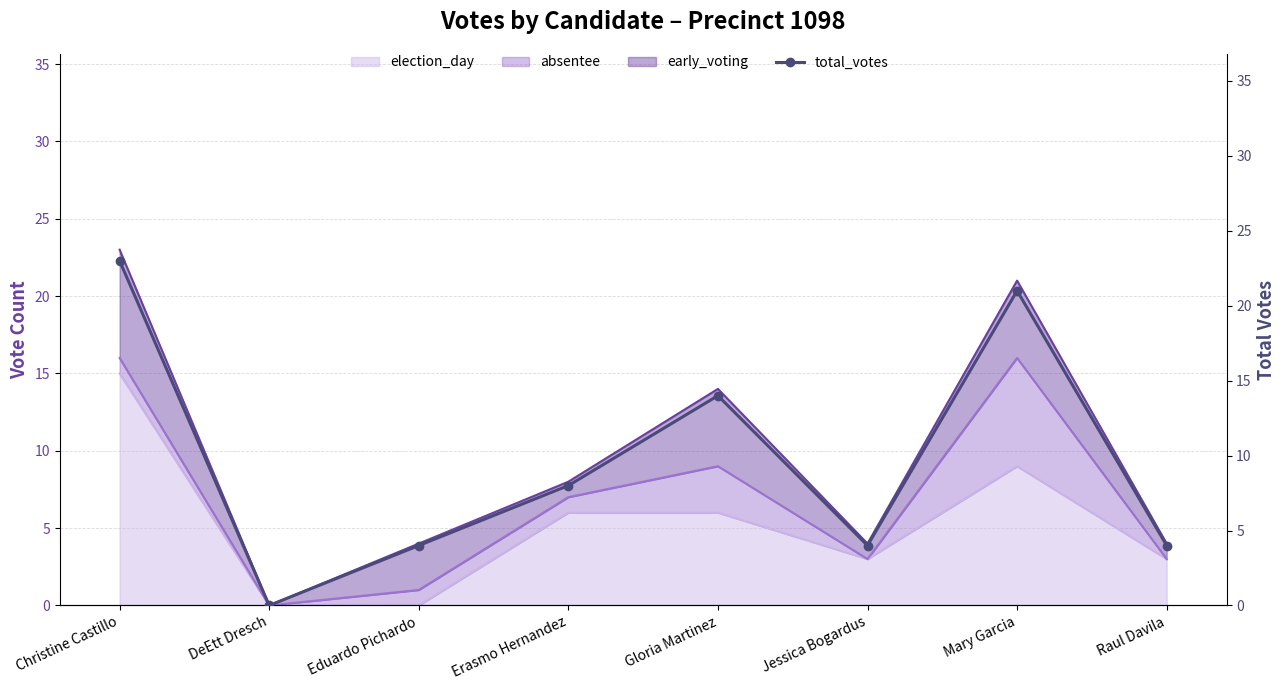

Reading right to left, transcribe all the data shown in this chart.

Raul Davila=4	Mary Garcia=21	Jessica Bogardus=4	Gloria Martinez=14	Erasmo Hernandez=8	Eduardo Pichardo=4	DeEtt Dresch=0	Christine Castillo=23